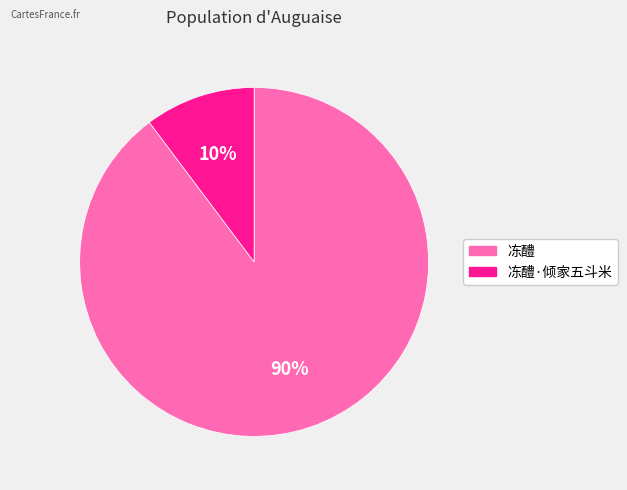

Is it true that 冻醴 is 96% of the pie?

False